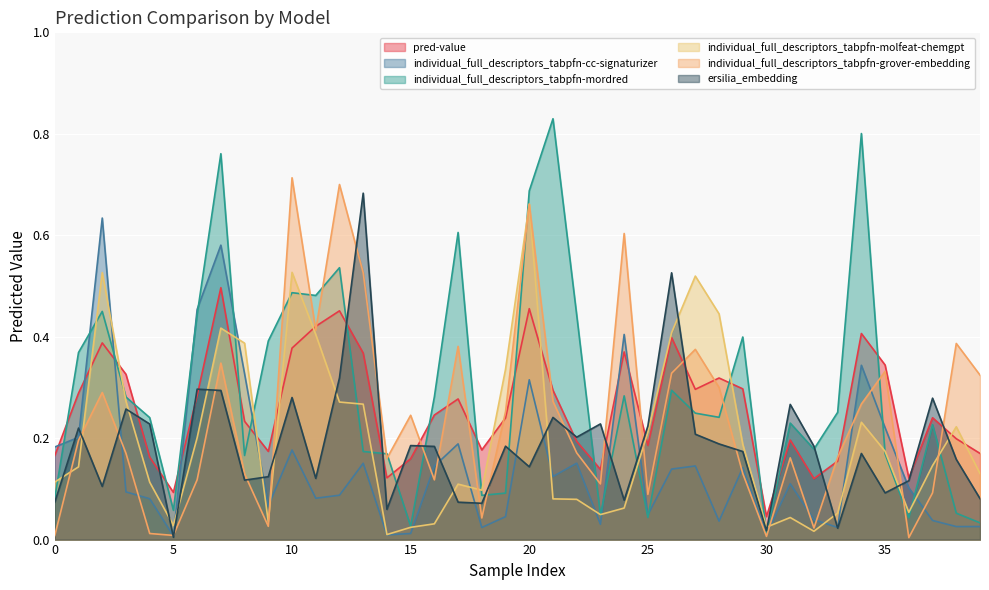

How many lines are shown in the chart?

6